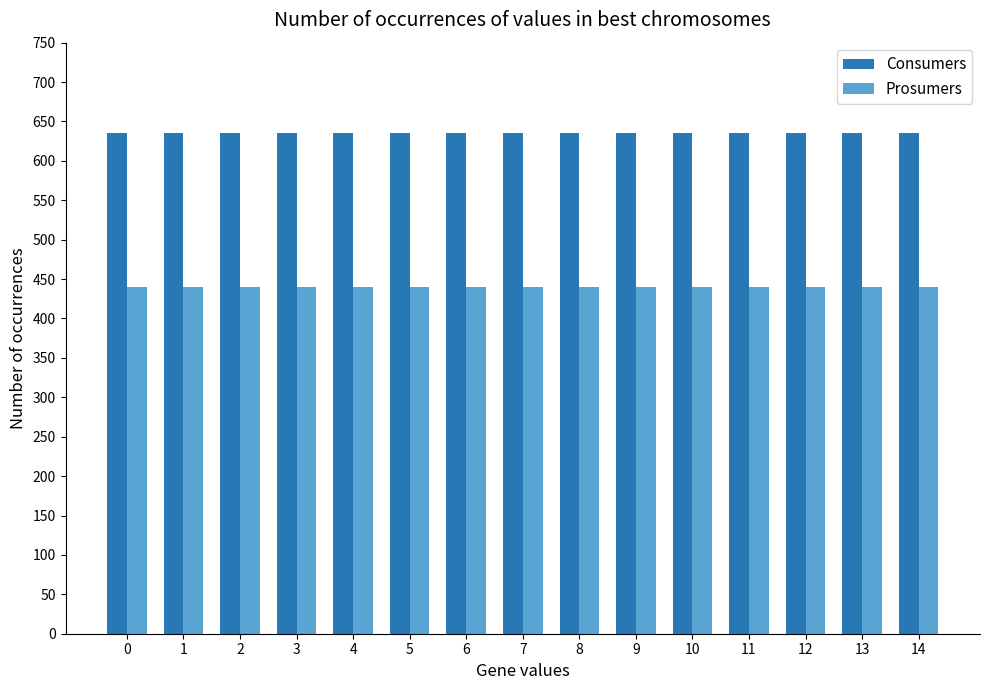

Is the value of Prosumers at 0 greater than the value of Consumers at 0?

No